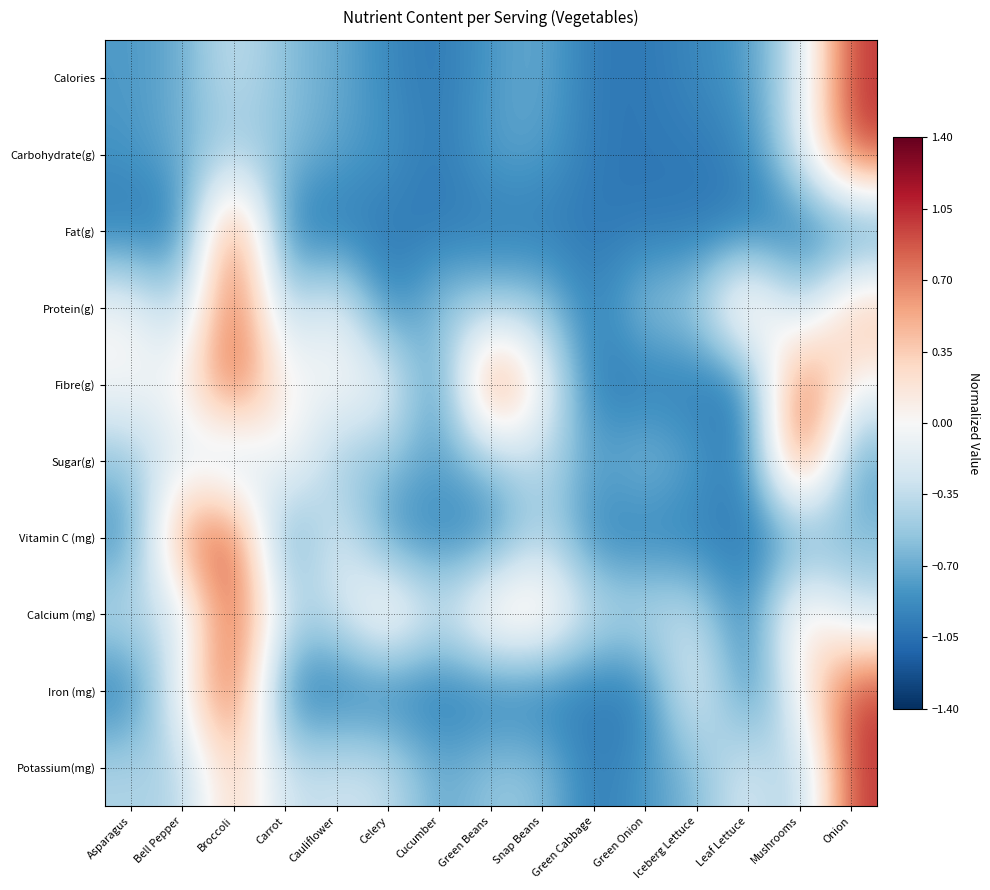

At Leaf Lettuce, list the series in order from largest to smallest.

Protein(g), Potassium(mg), Calories, Carbohydrate(g), Iron (mg), Fat(g), Fibre(g), Sugar(g), Calcium (mg), Vitamin C (mg)